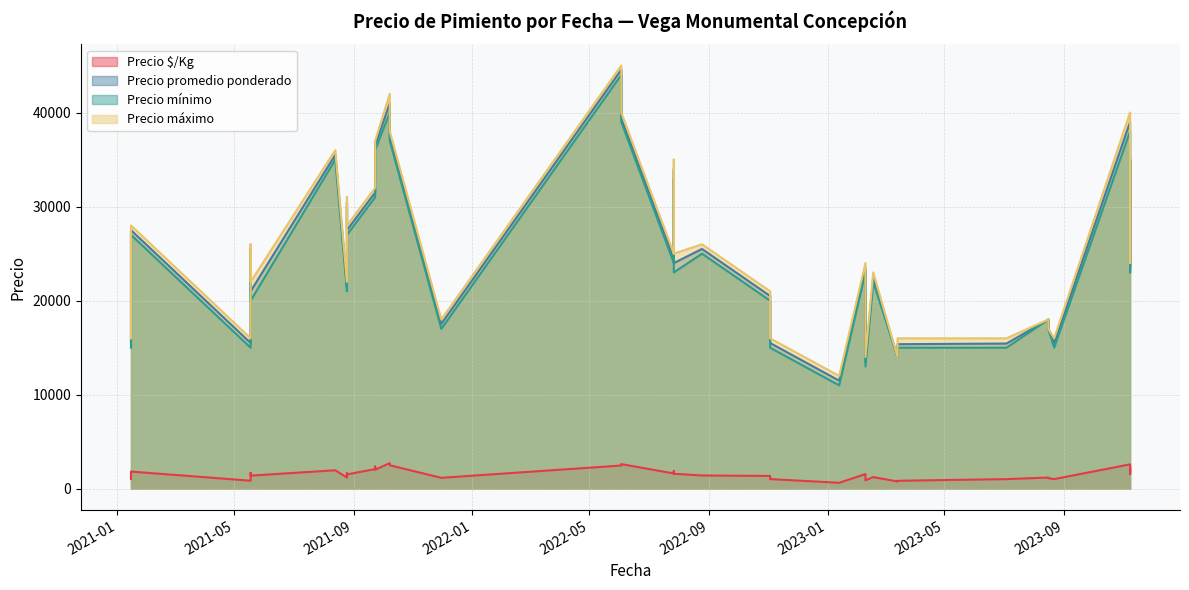

At which label does Precio promedio ponderado reach its peak?

2022-06-03